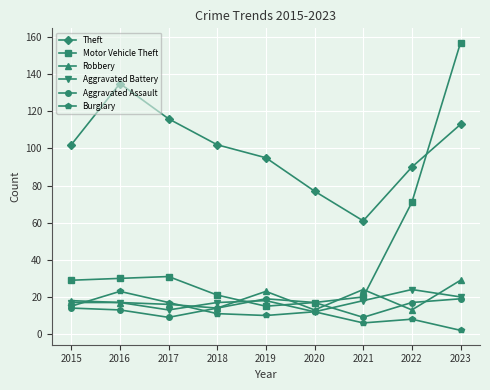

Reading left to right, what are all the values shown in this chart?

Theft: 102	135	116	102	95	77	61	90	113
Motor Vehicle Theft: 29	30	31	21	15	17	20	71	157
Robbery: 18	17	16	14	23	13	24	13	29
Aggravated Battery: 17	17	13	17	18	12	18	24	20
Aggravated Assault: 14	13	9	14	19	17	9	17	19
Burglary: 15	23	17	11	10	12	6	8	2